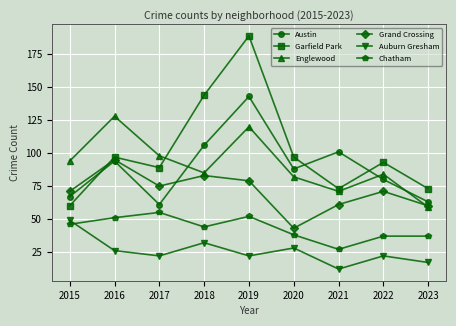

Count the number of categories in the chart.

9